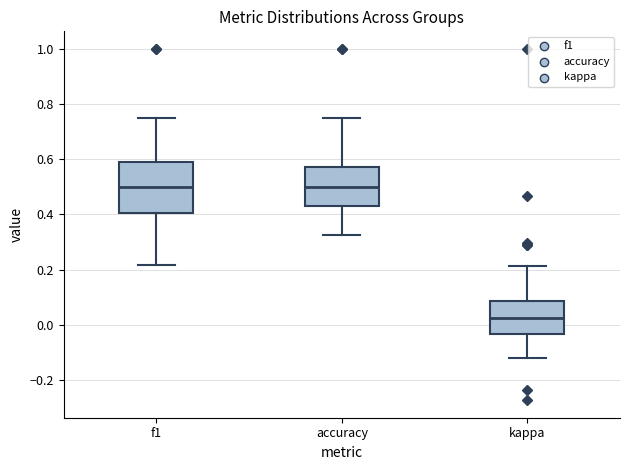

Comparing the boxes themselves (not the whiskers), which one is the tallest?

f1